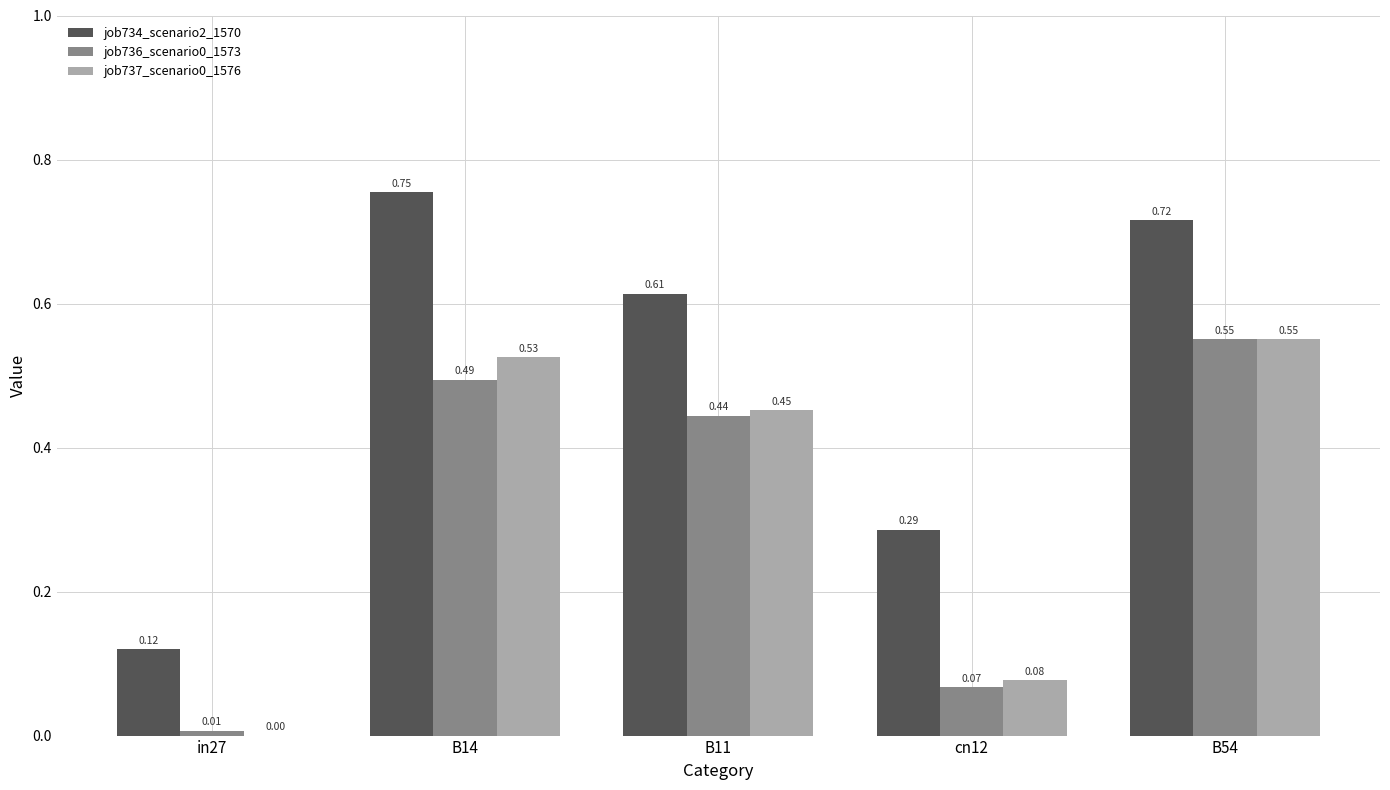

What is the sum of the job734_scenario2_1570 values at B14 and B11?

1.4